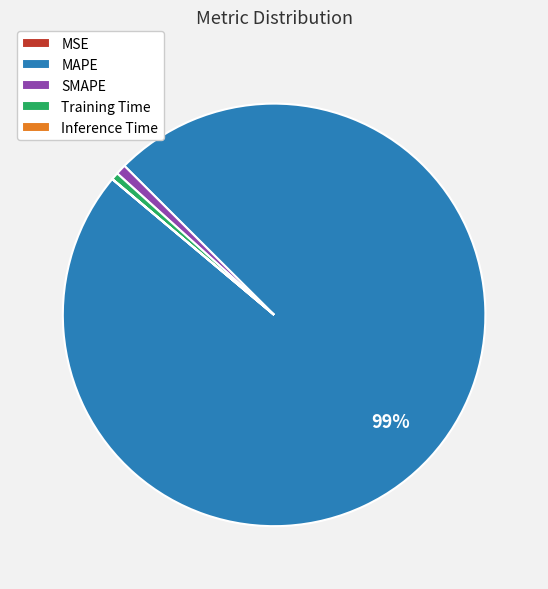

The Training Time slice represents 1% of the pie. True or false?

True